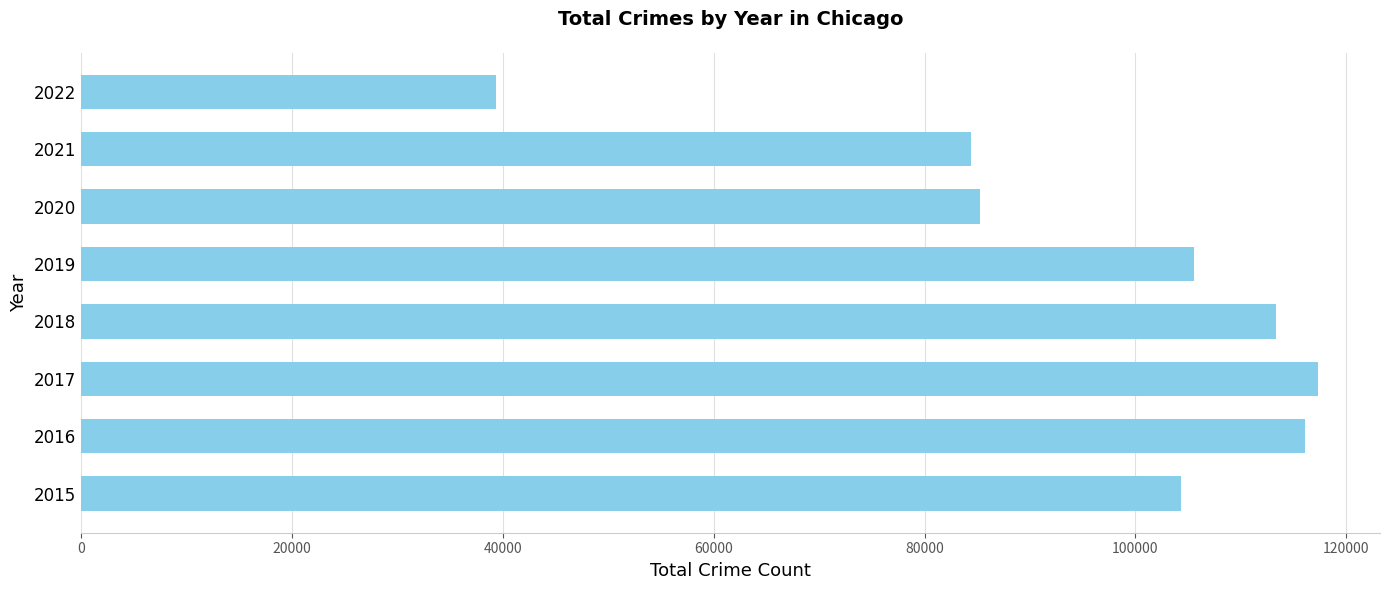

What is the change in value from 2016 to 2019?

-10544